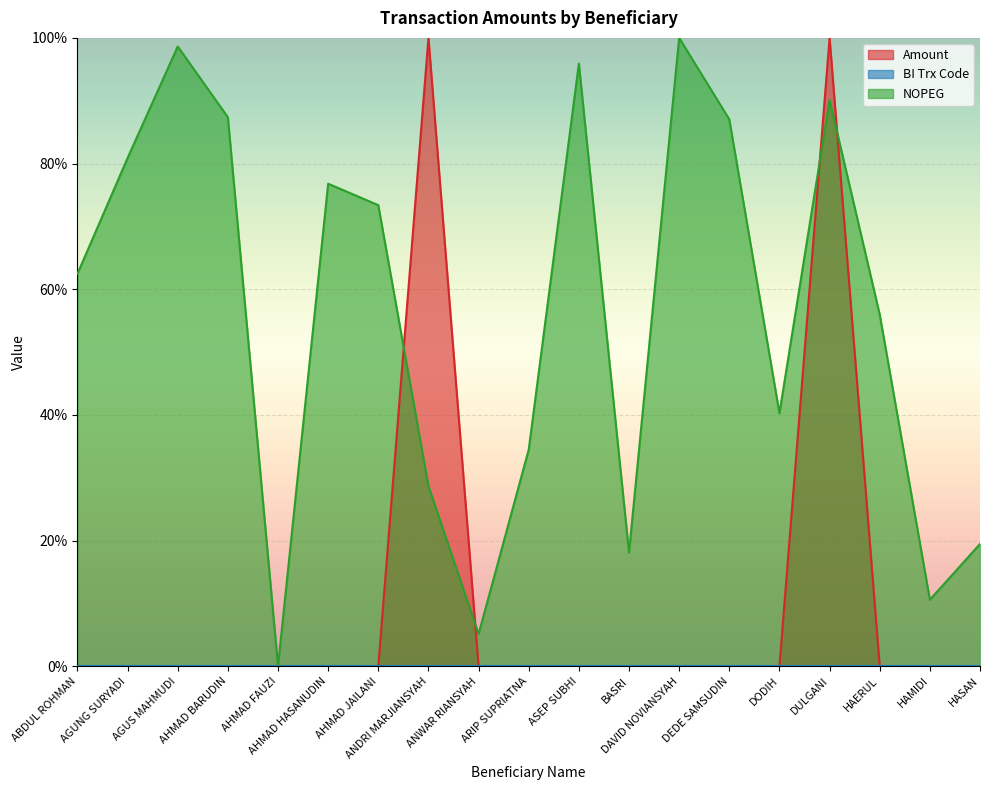

Which category has the highest value across all series?

ANDRI MARJIANSYAH